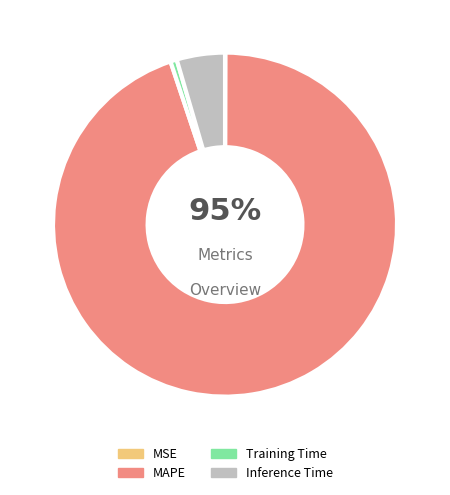

What portion of the pie excludes Training Time?

99.4%